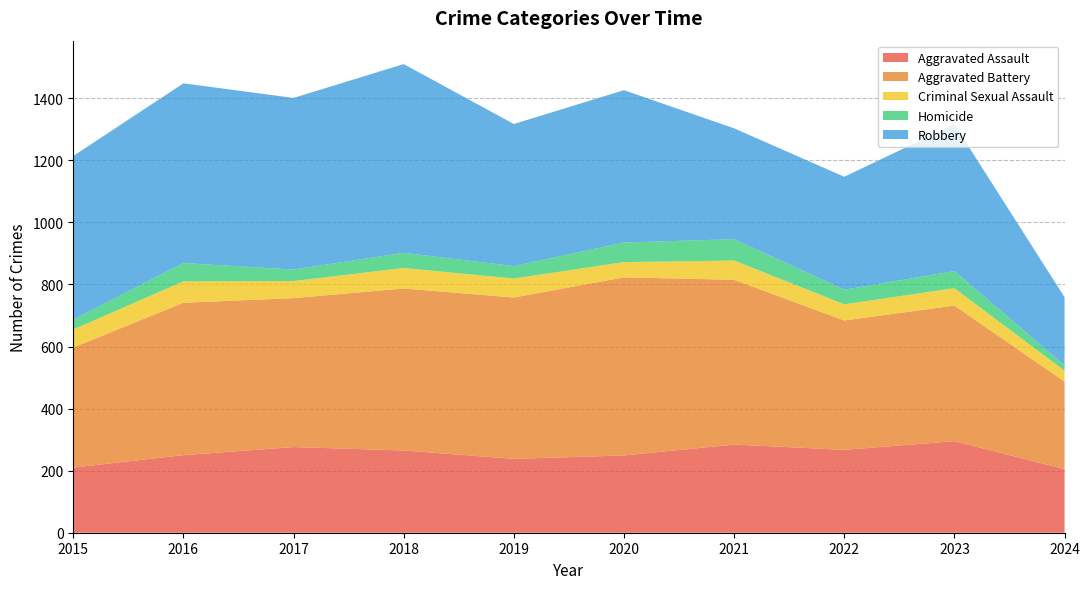

How many lines are shown in the chart?

5